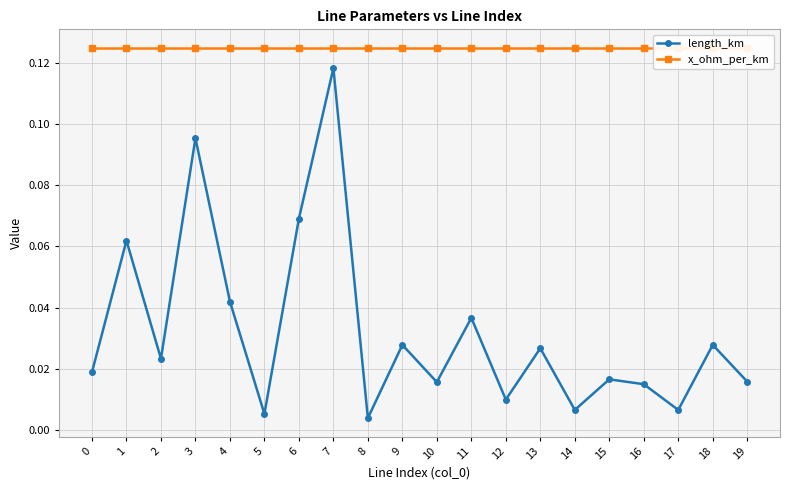

Which series has the largest total across all categories?

x_ohm_per_km